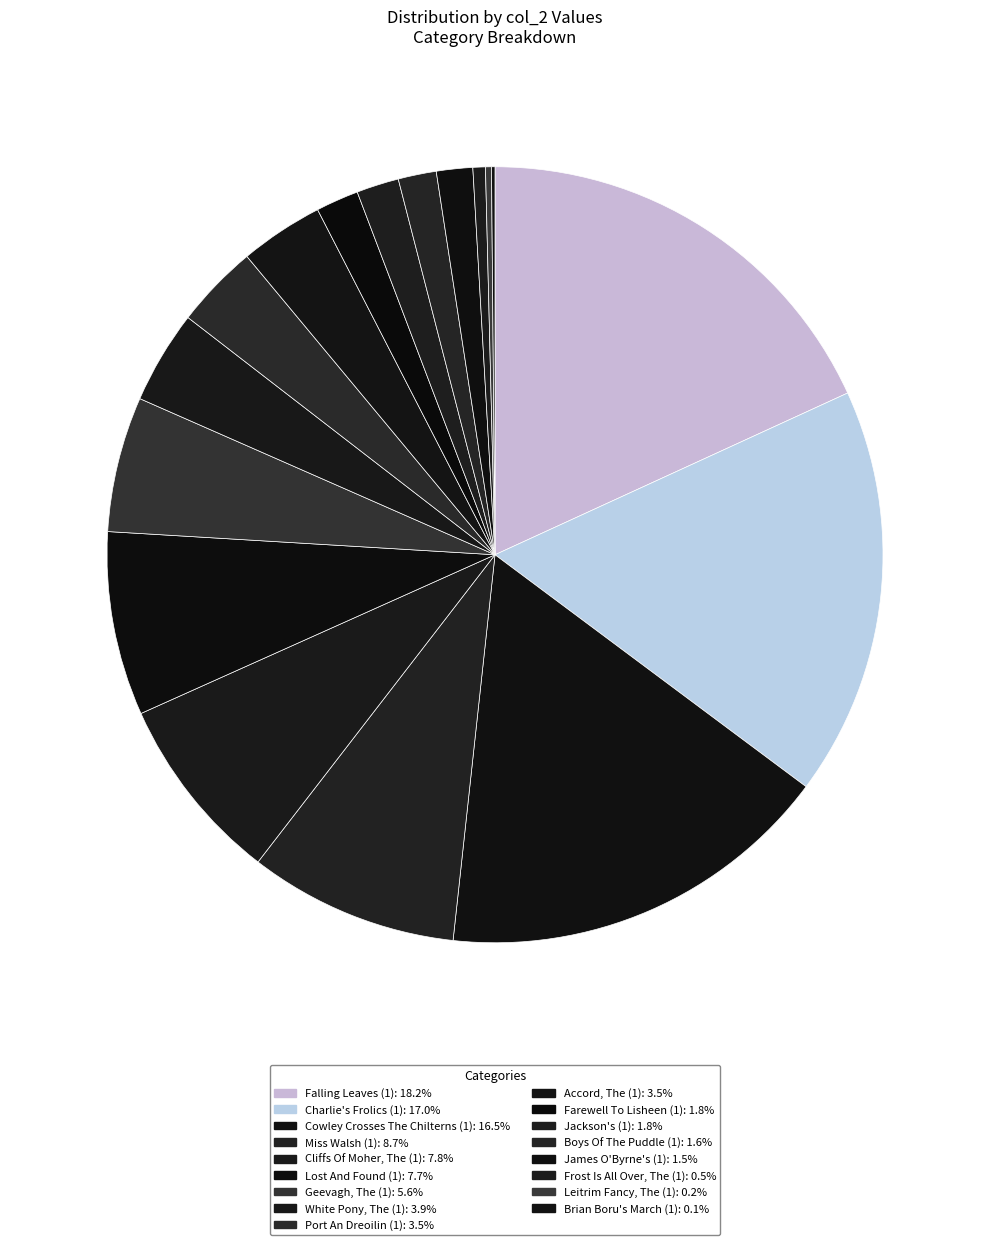

To the nearest percent, what is the average slice percentage?

6%